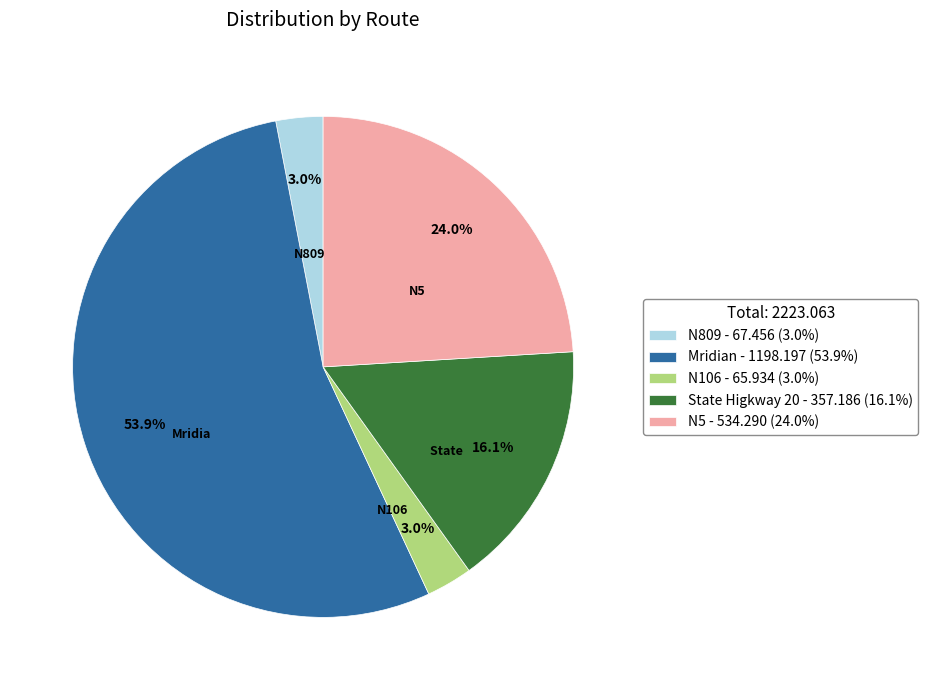

Is N809 - 67.456 (3.0%) the majority of the pie?

No